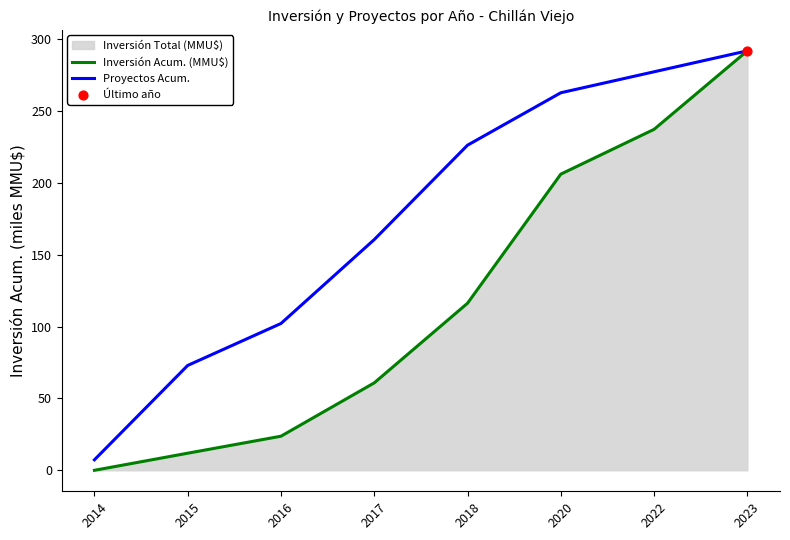

Is the value of Inversión Acum. (MMU$) at 2014 greater than the value of Proyectos Acum. at 2014?

No